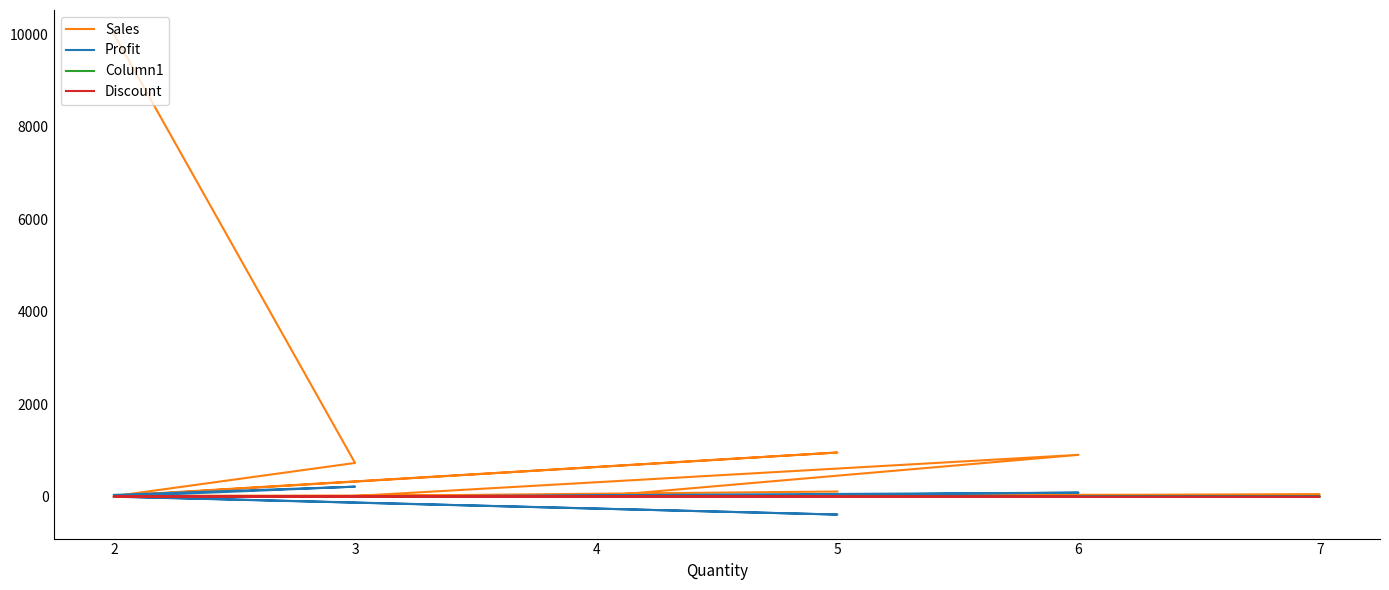

Where is the first local minimum for Column1?

2